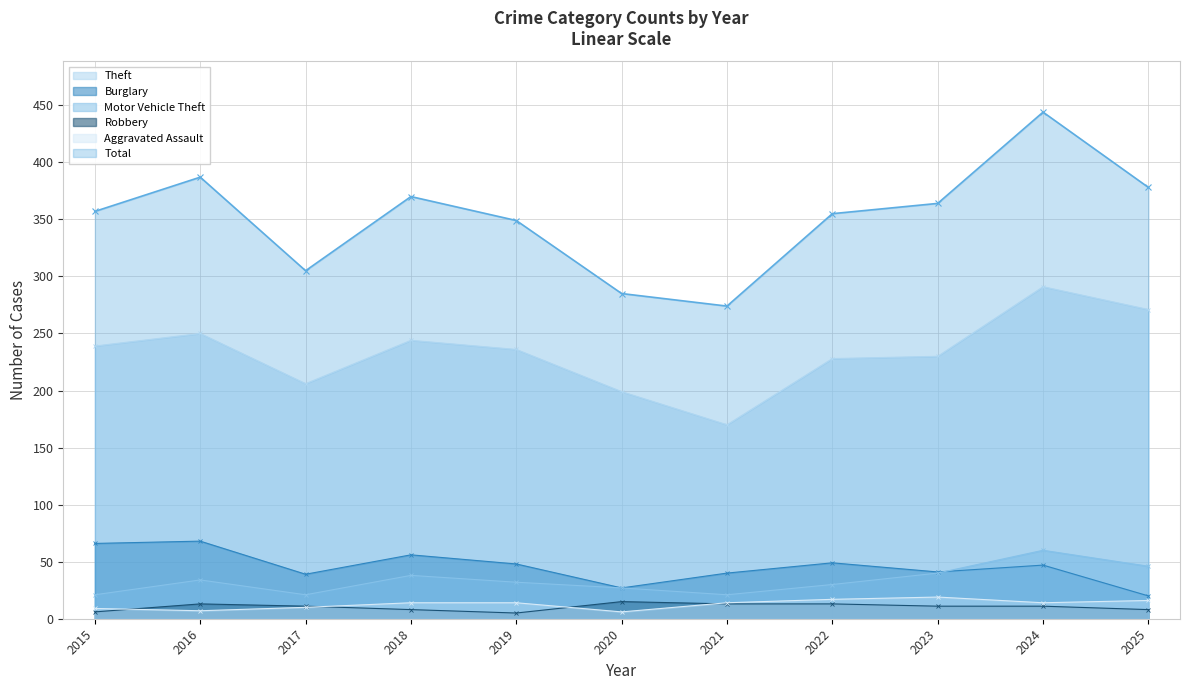

List the labels in order of Total value, largest first.

2024, 2016, 2025, 2018, 2023, 2015, 2022, 2019, 2017, 2020, 2021